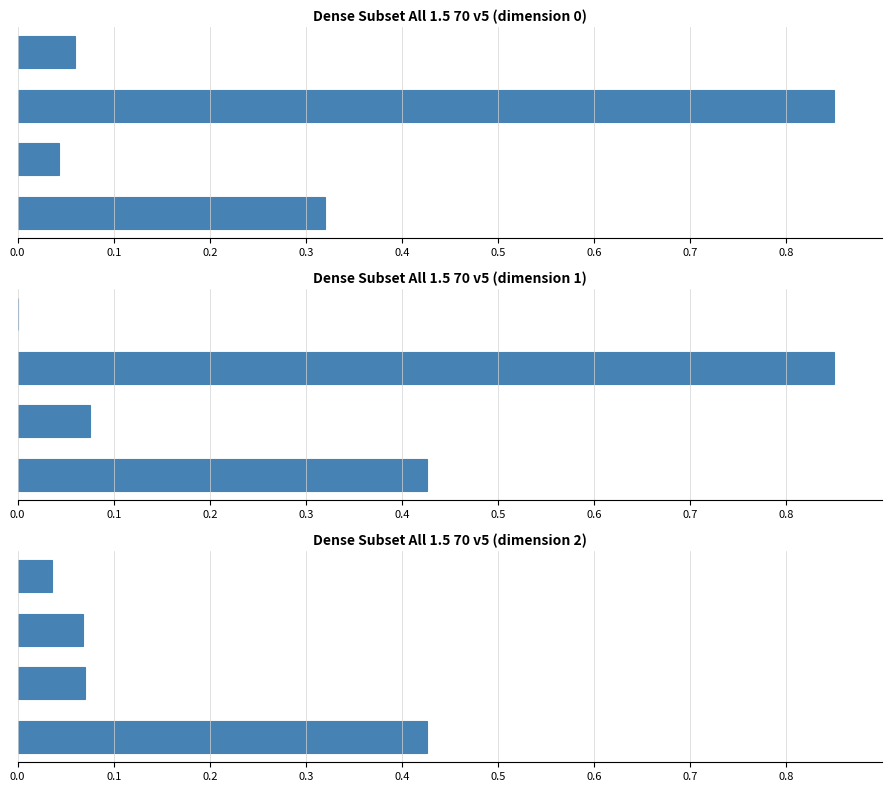

Count the number of categories in the chart.

4